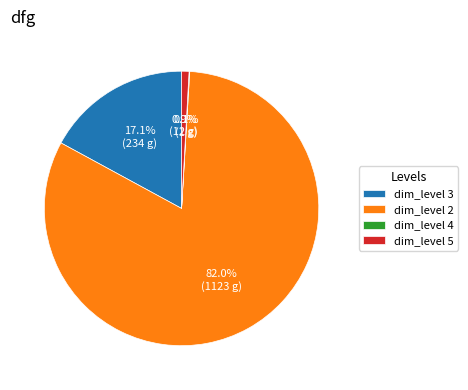

Between dim_level 5 and dim_level 3, which is larger?

dim_level 3